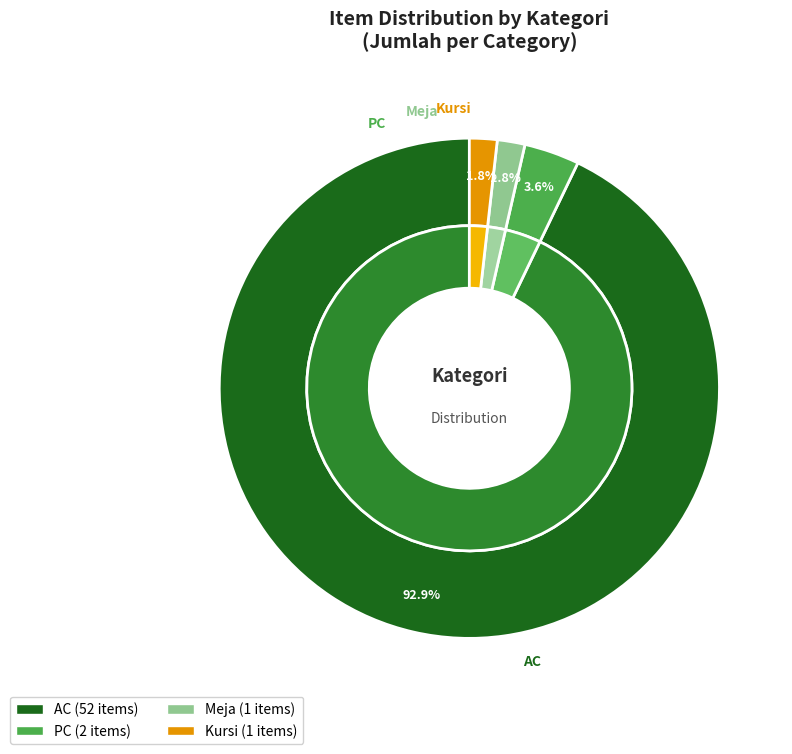

How many segments does this pie chart have?

4